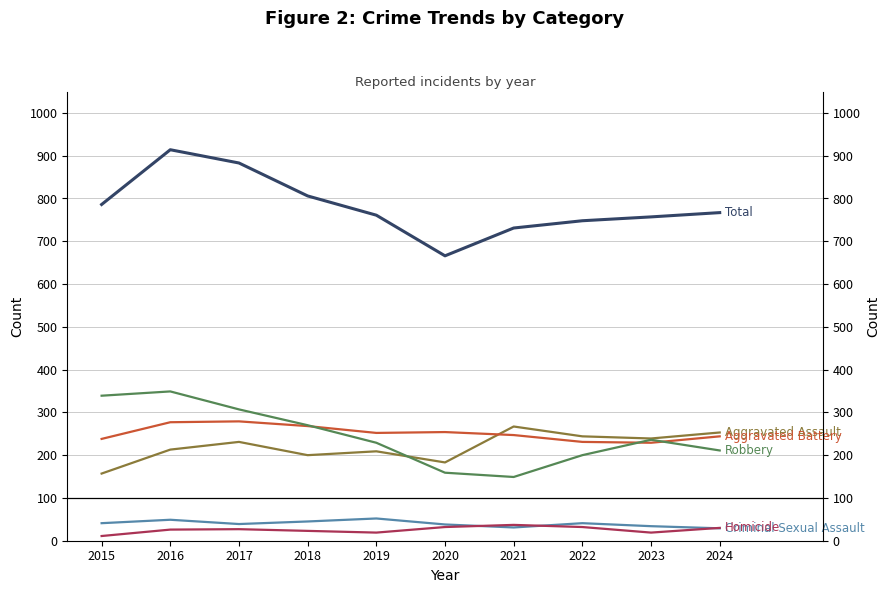

Which series has the largest range (max minus min)?

Total